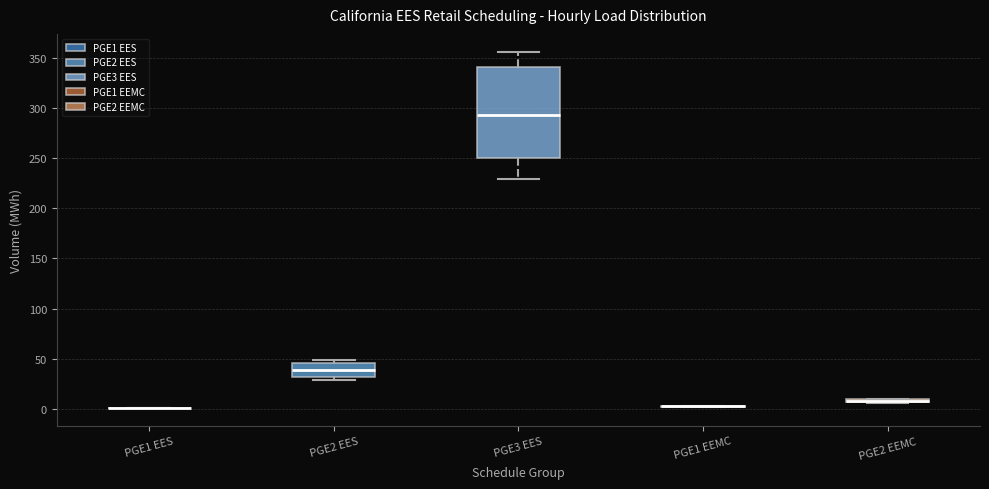

Where is the lower edge of the box for PGE2 EEMC on the y-axis? The values are not printed on the chart, so give them approximately, as read against the axis.

5